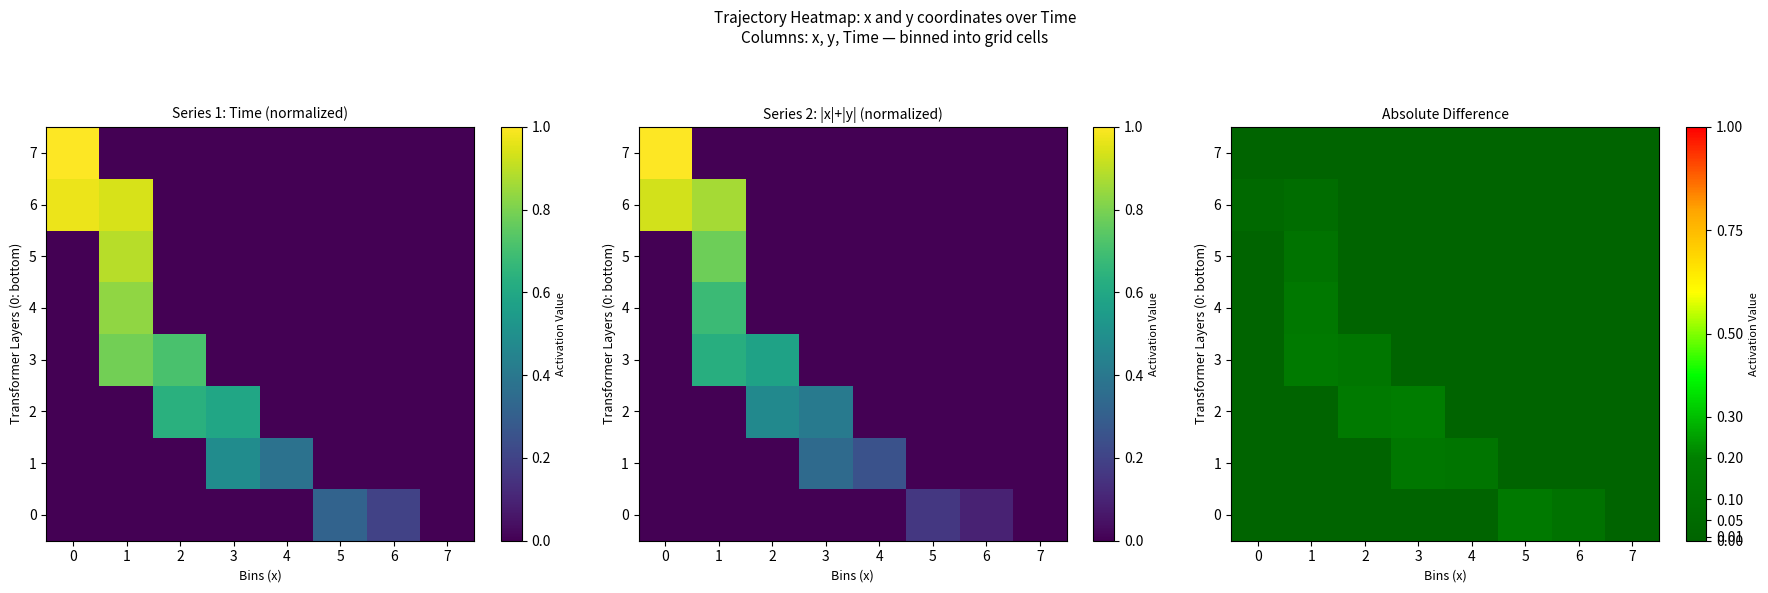

At which category does the chart reach its peak across all series?

3